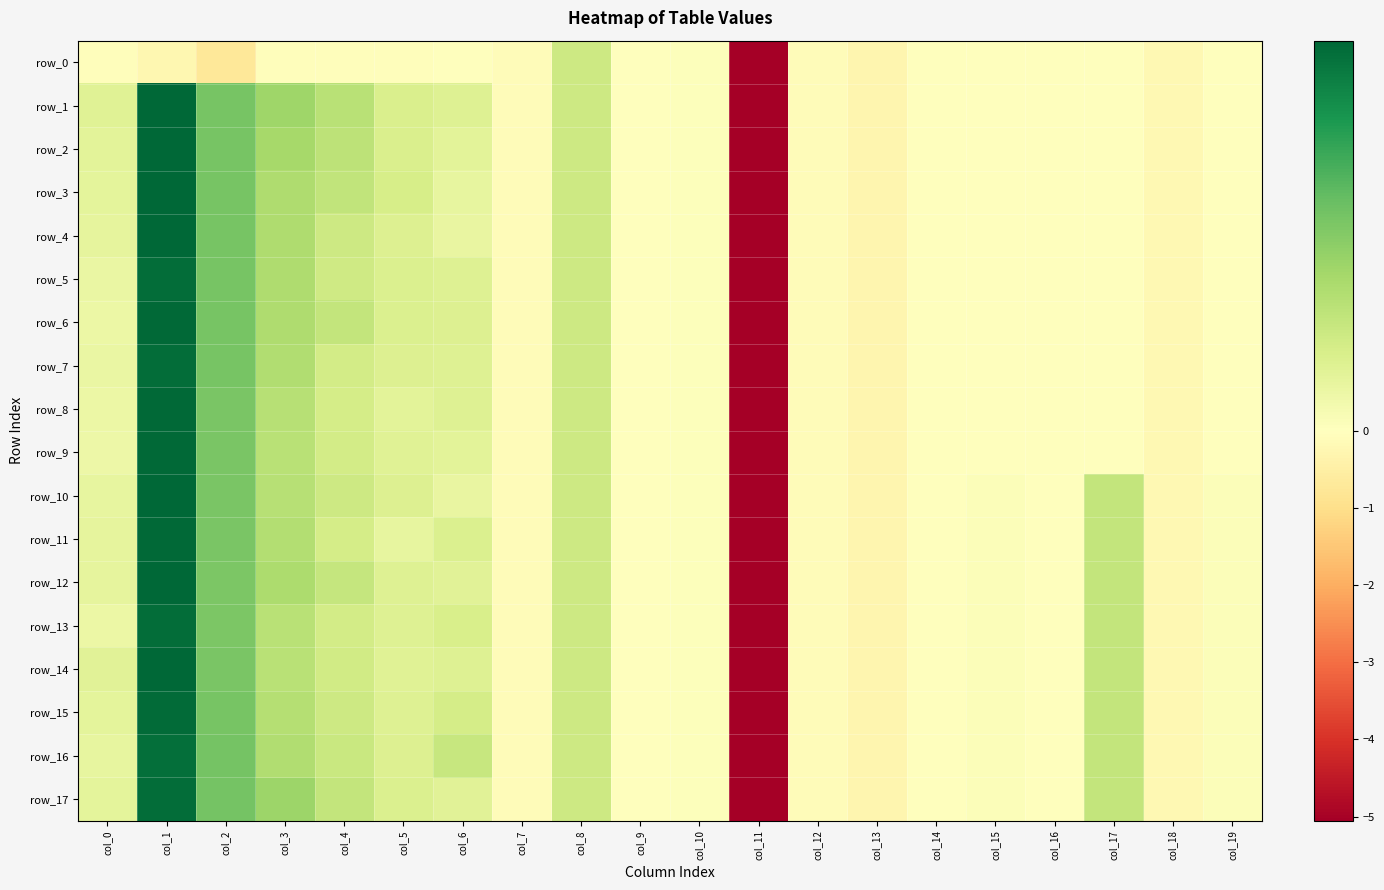

At col_19, list the series in order from smallest to largest.

row_0, row_1, row_2, row_3, row_4, row_5, row_6, row_7, row_8, row_9, row_10, row_11, row_12, row_13, row_14, row_15, row_16, row_17